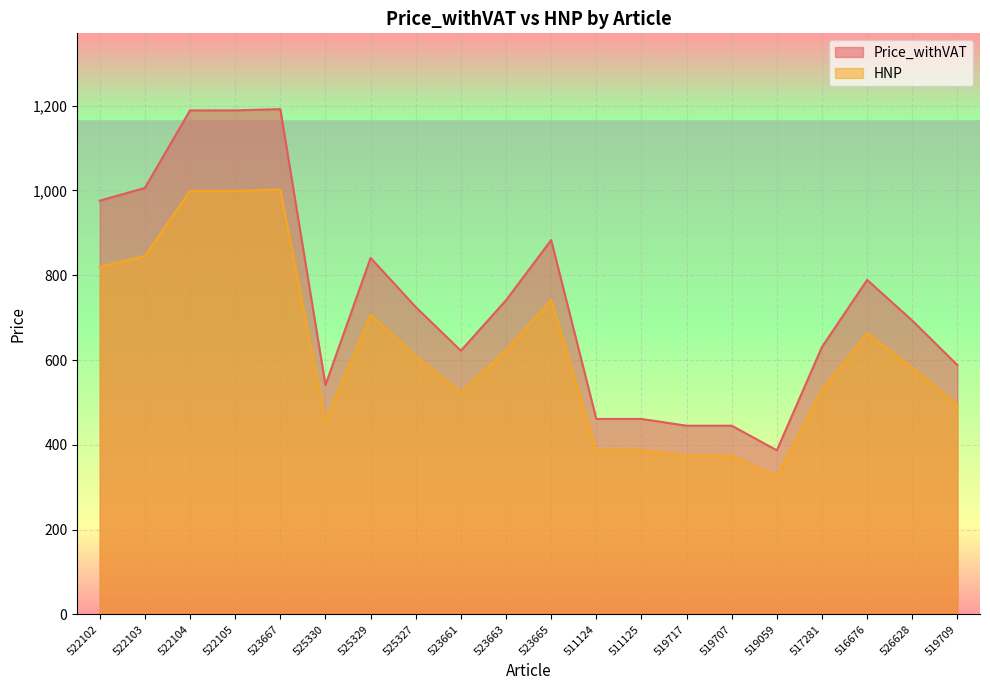

Which has a higher value, 519707 or 525330?

525330